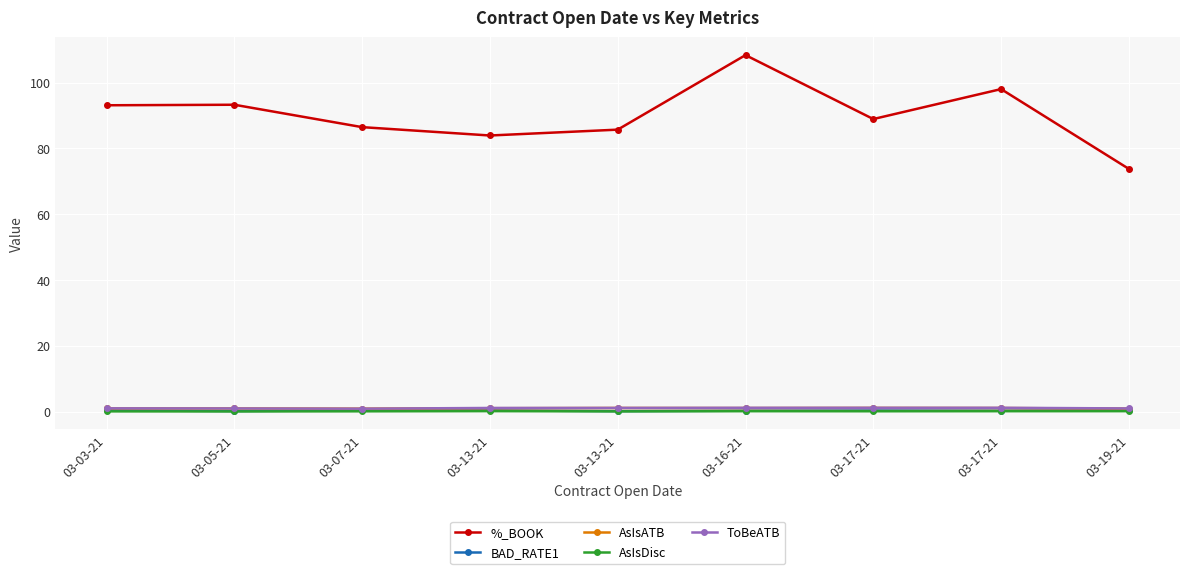

How many lines are shown in the chart?

5